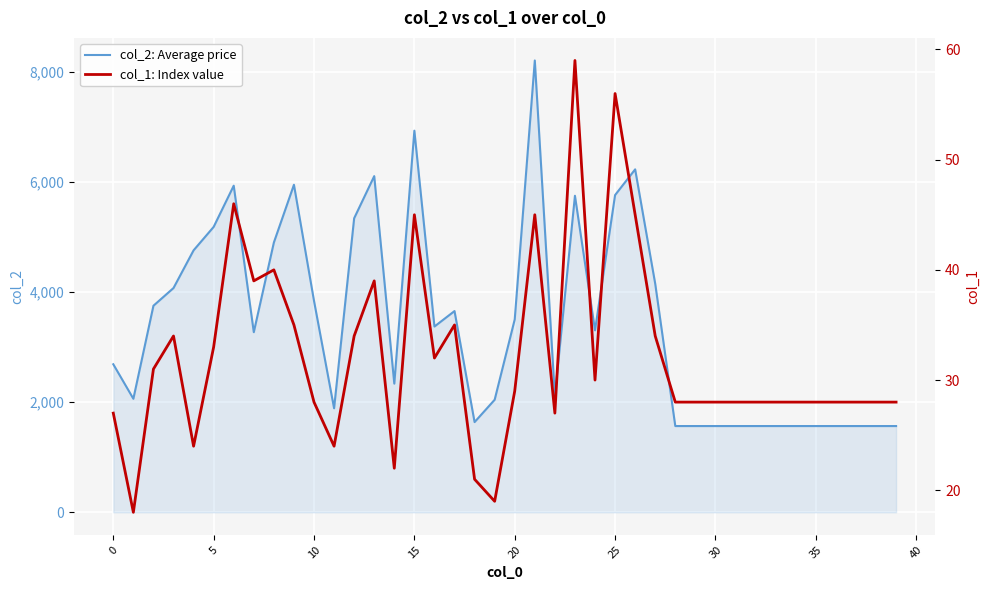

Which series changed the most between 40 and 31?

col_2: Average price